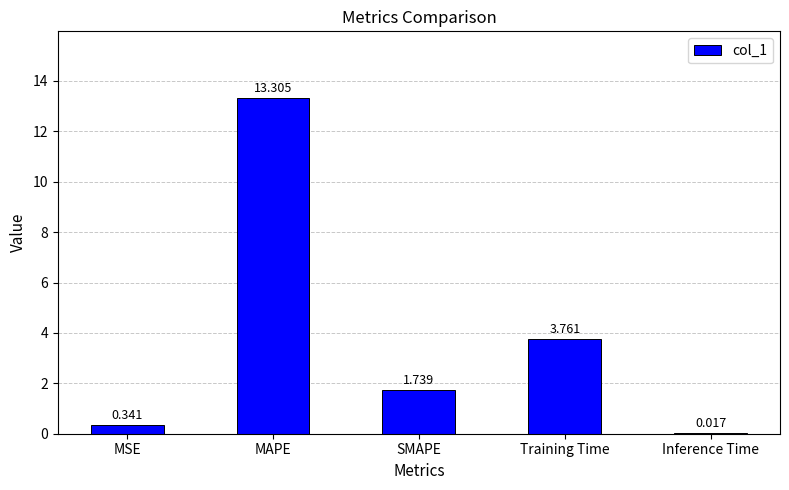

How many distinct data groups are displayed?

1